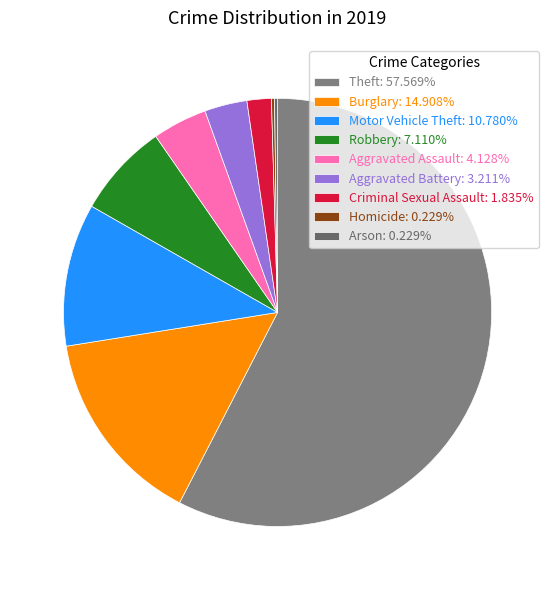

How many segments does this pie chart have?

9